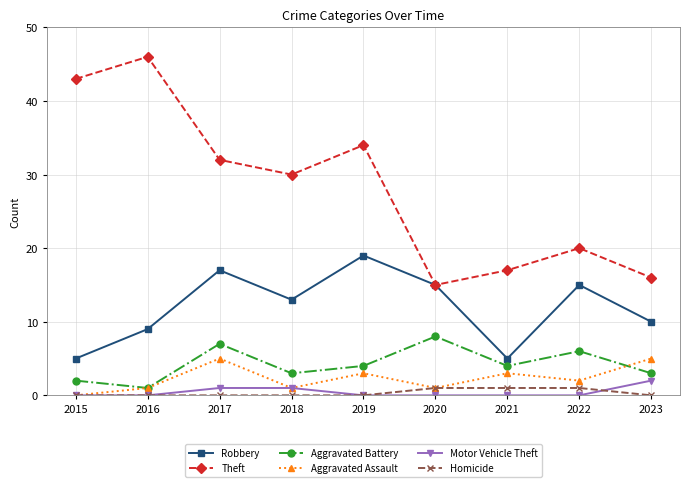

True or false: Homicide and Theft cross at least once.

False